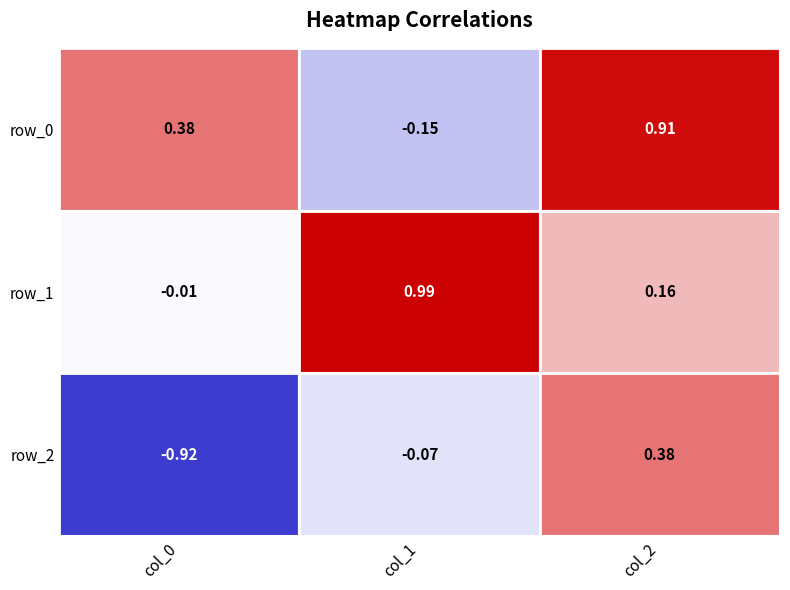

How many values in the row_2 series are below 0?

2